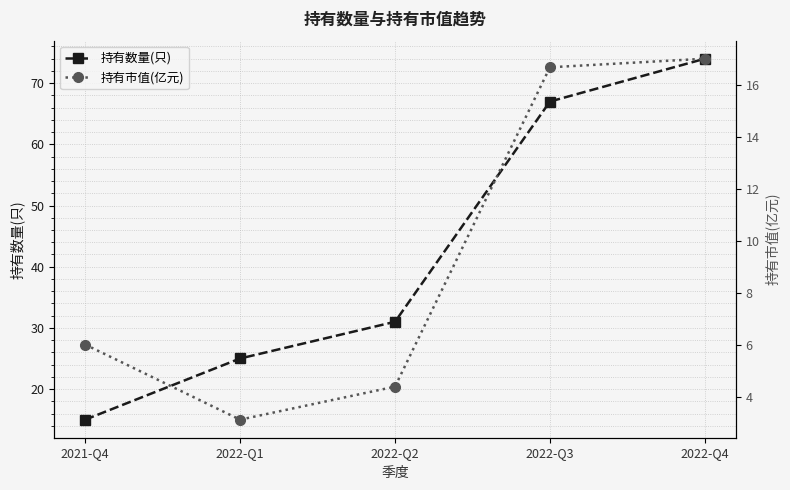

Is the value of 持有市值(亿元) at 2022-Q3 greater than the value of 持有数量(只) at 2022-Q3?

No